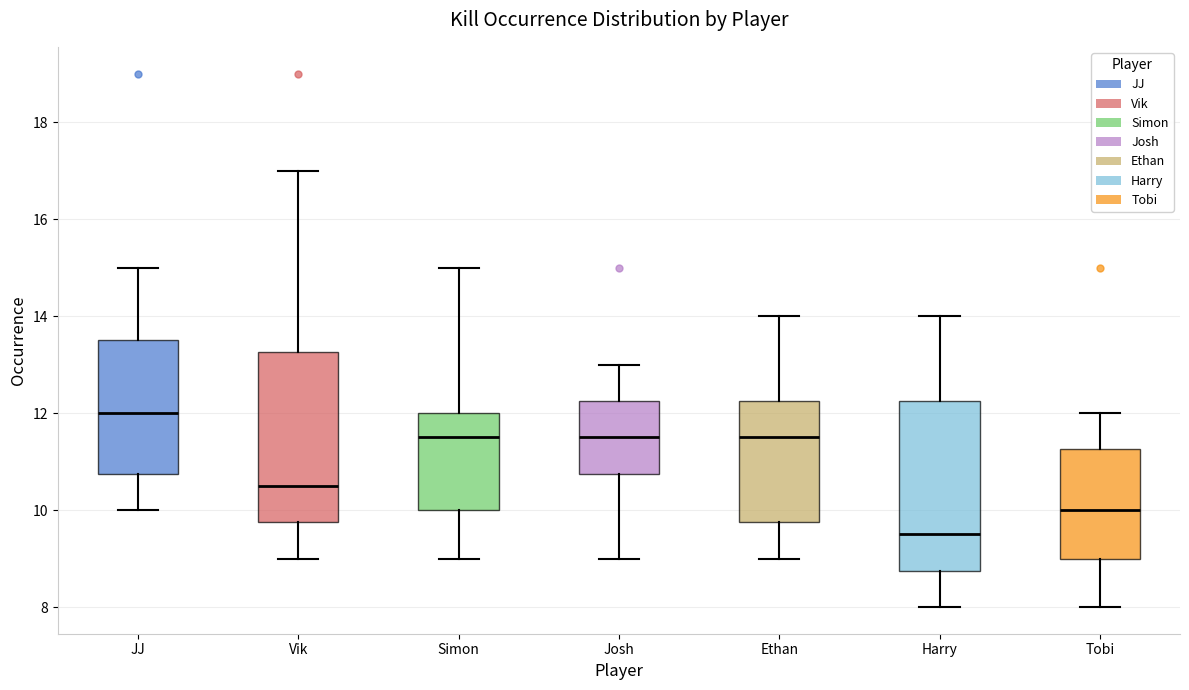

Which box has the lowest median line?

Harry